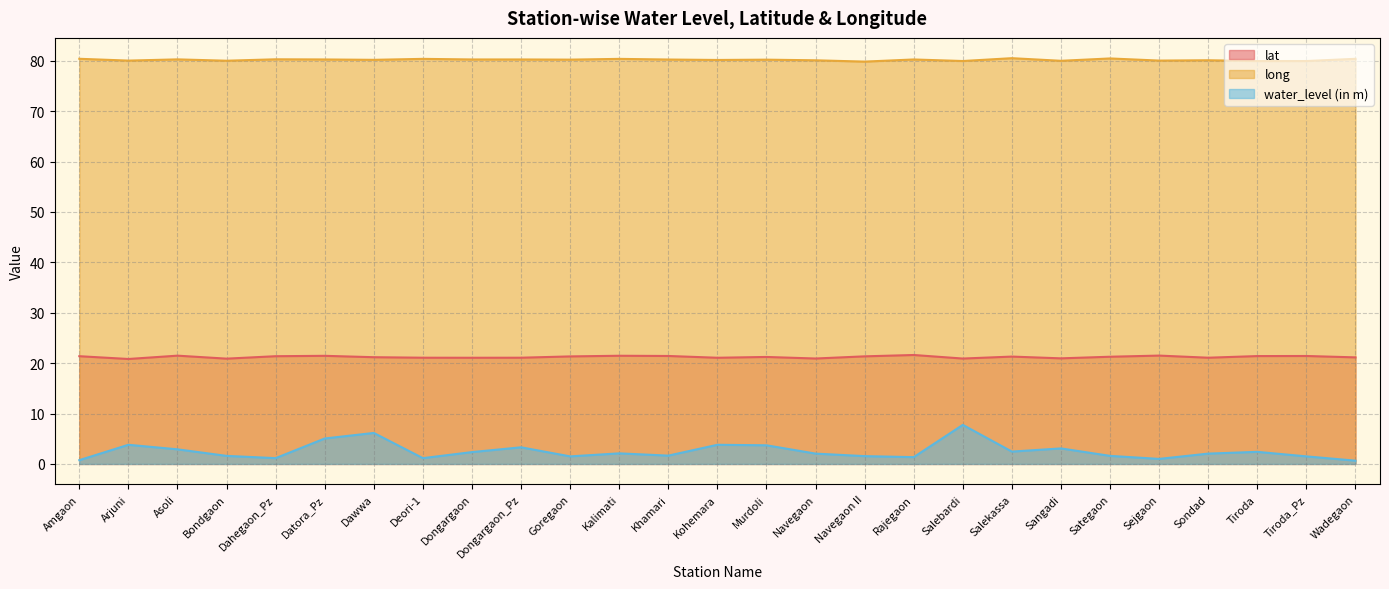

At which label does long first exceed 80?

Amgaon